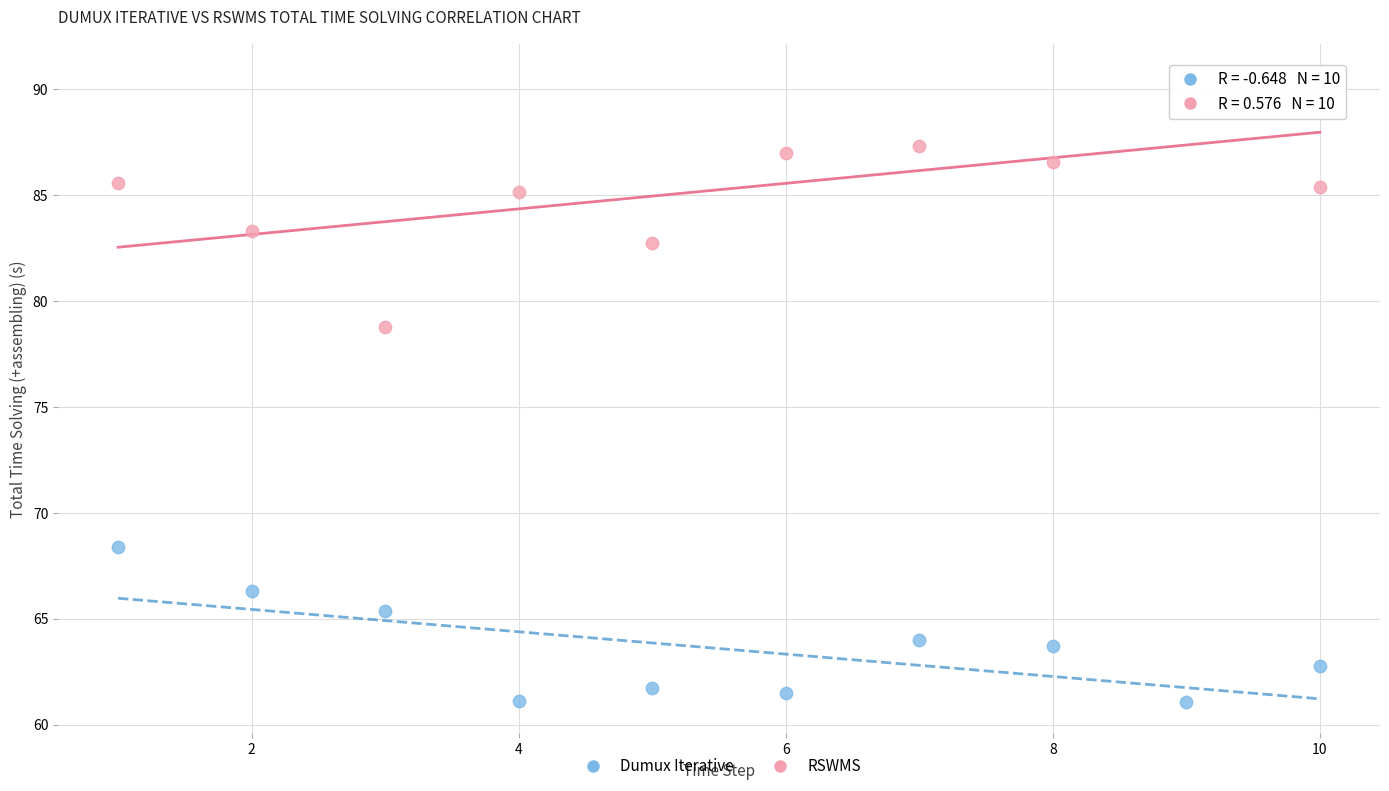

What are all the series names shown in the legend?

Dumux Iterative, RSWMS